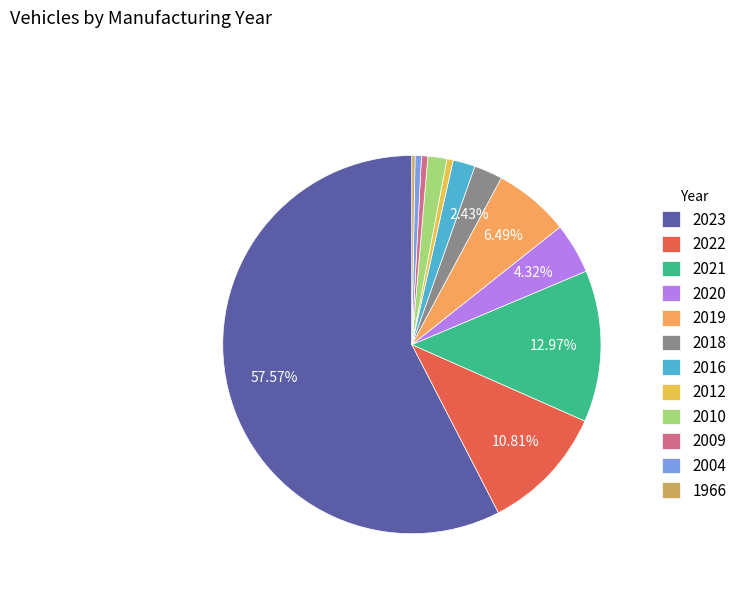

Is the sum of 2012 and 2016 greater than half?

No